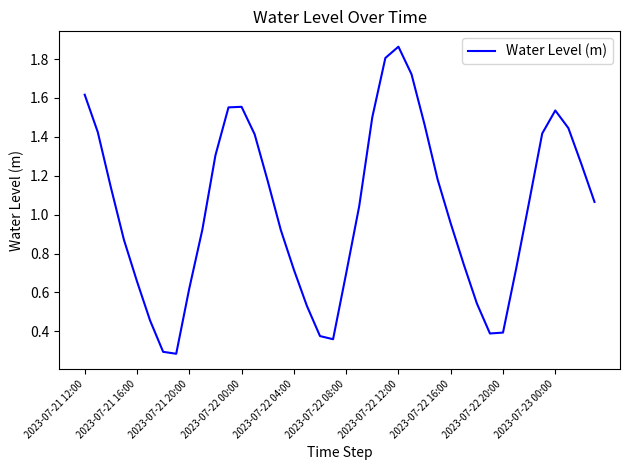

How many lines are shown in the chart?

1